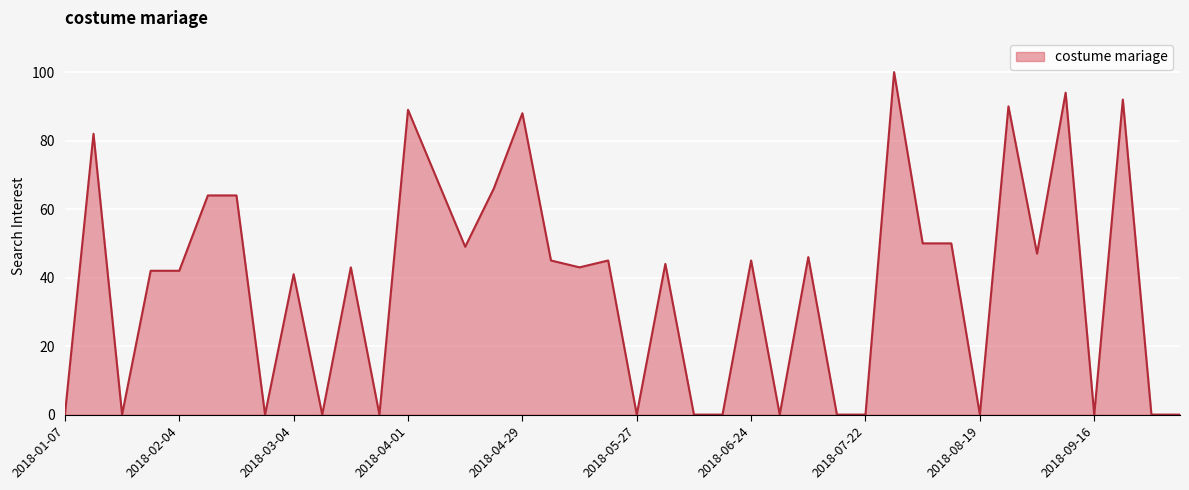

What is the difference between the maximum and minimum values?

100